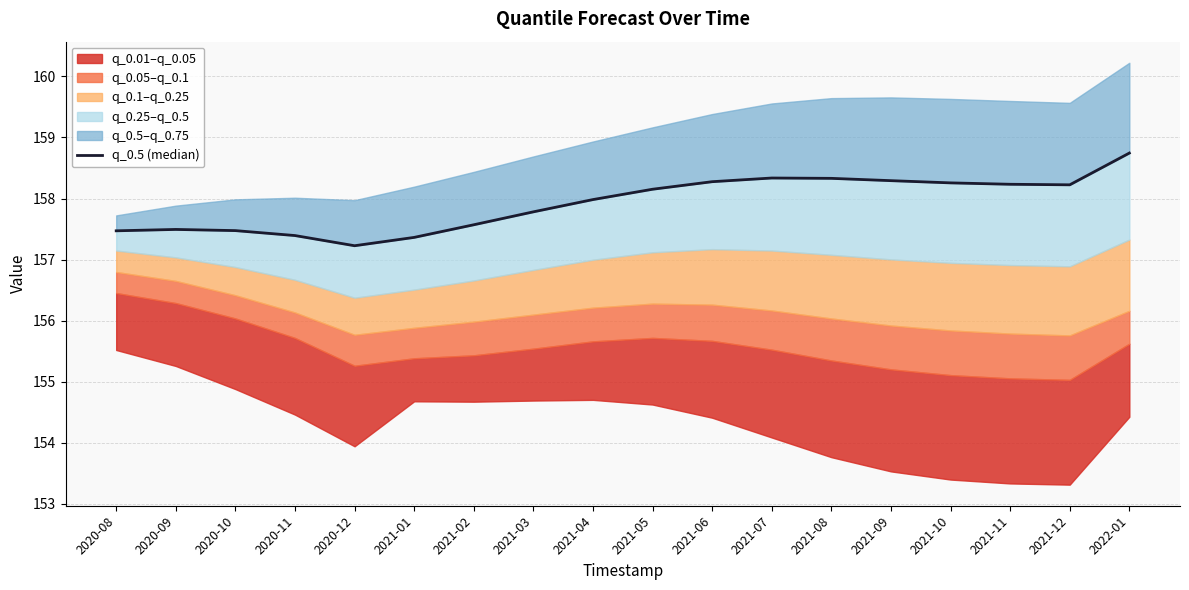

List the labels in order of value, smallest first.

2020-12, 2021-01, 2020-11, 2020-08, 2020-10, 2020-09, 2021-02, 2021-03, 2021-04, 2021-05, 2021-12, 2021-11, 2021-10, 2021-06, 2021-09, 2021-08, 2021-07, 2022-01